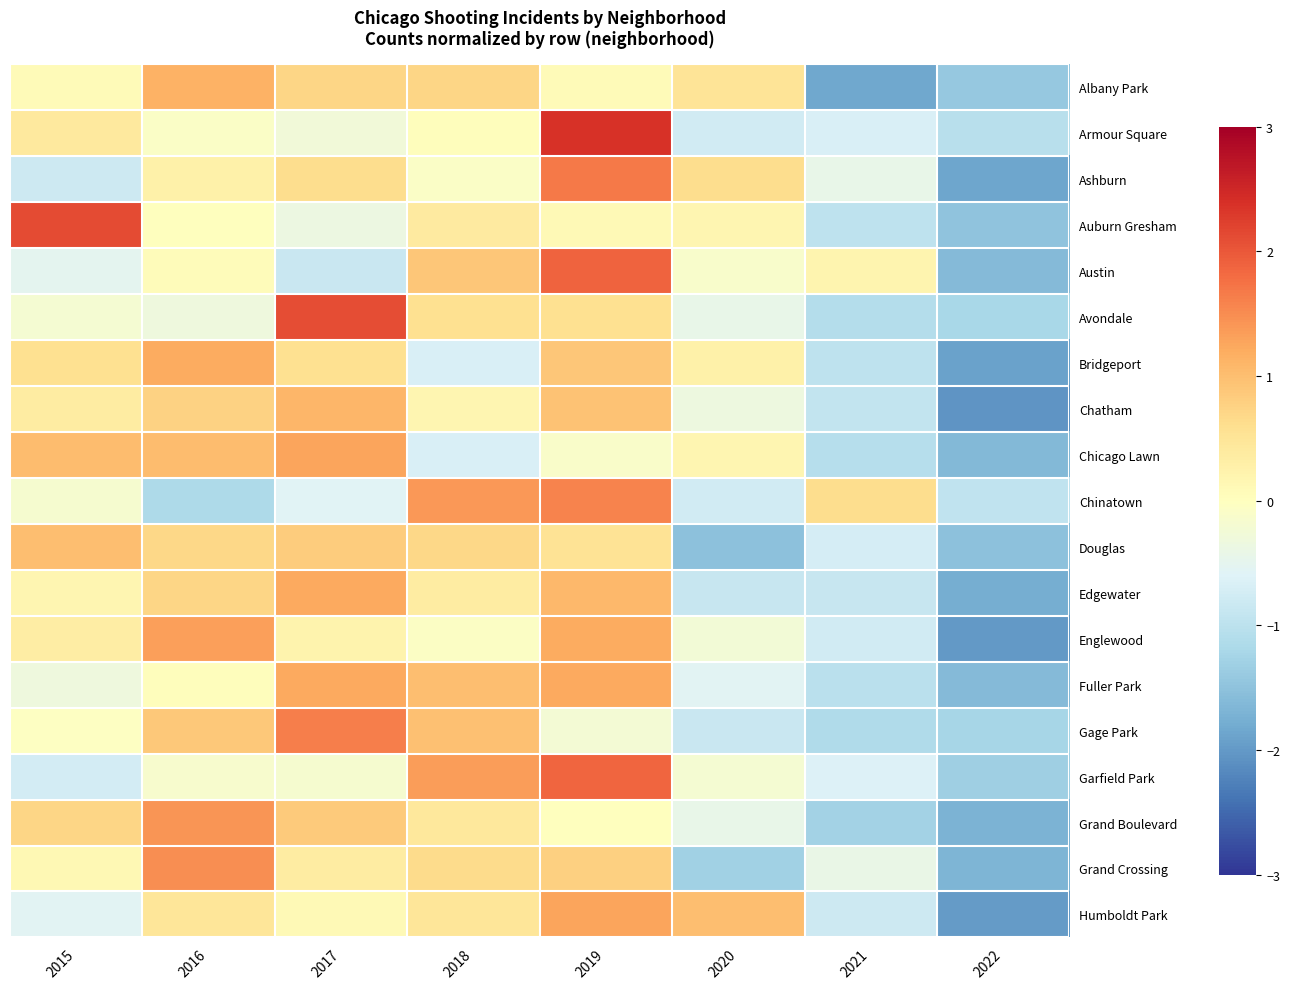

Which series changed the most between 2015 and 2022?

Auburn Gresham